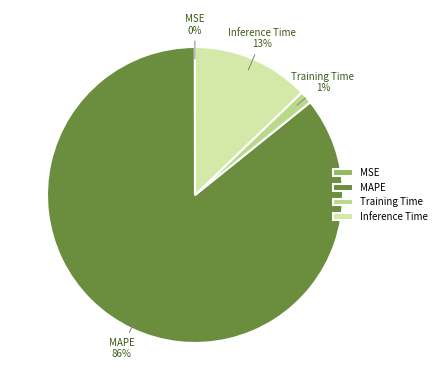

Does MAPE account for over 50% of the chart?

Yes